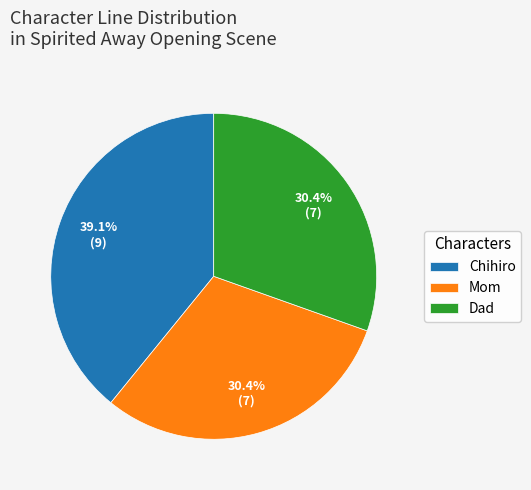

Which category has the biggest portion of the pie?

Chihiro